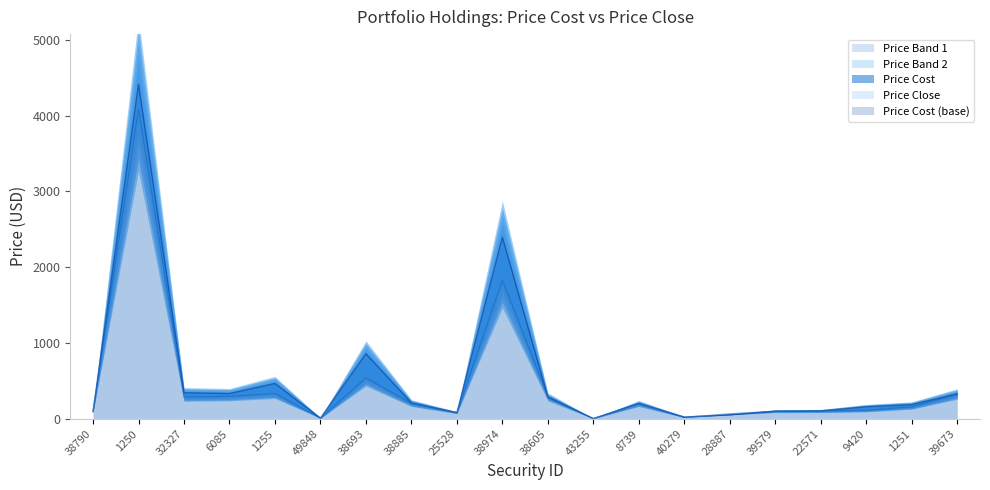

What is the spread (max minus min) of values at 6085?

36.7